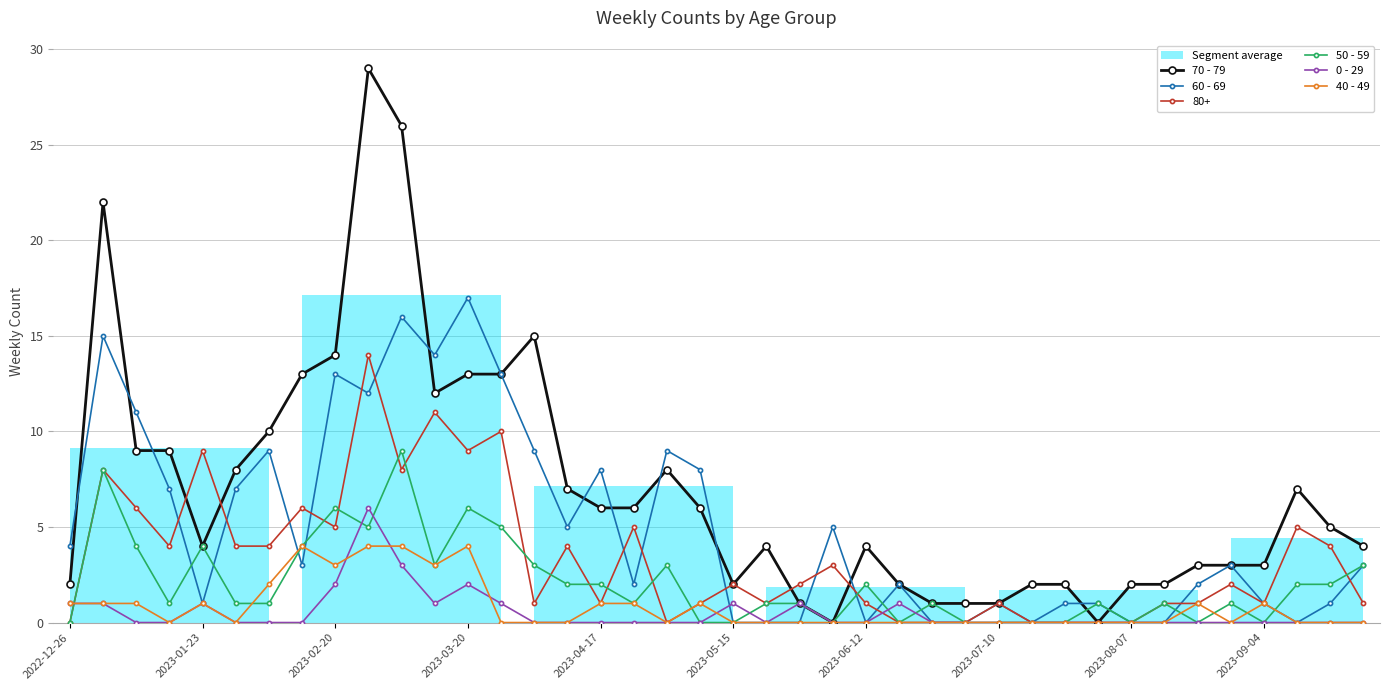

Reading right to left, what are all the values shown in this chart?

70 - 79: 4	5	7	3	3	3	2	2	0	2	2	1	1	1	2	4	0	1	4	2	6	8	6	6	7	15	13	13	12	26	29	14	13	10	8	4	9	9	22	2
60 - 69: 3	1	0	1	3	2	0	0	1	1	0	1	0	0	2	0	5	0	0	0	8	9	2	8	5	9	13	17	14	16	12	13	3	9	7	1	7	11	15	4
50 - 59: 3	2	2	0	1	0	1	0	1	0	0	0	0	1	0	2	0	1	1	0	0	3	1	2	2	3	5	6	3	9	5	6	4	1	1	4	1	4	8	0
0 - 29: 0	0	0	0	0	0	0	0	0	0	0	0	0	0	1	0	0	1	0	1	0	0	0	0	0	0	1	2	1	3	6	2	0	0	0	1	0	0	1	1
40 - 49: 0	0	0	1	0	1	0	0	0	0	0	0	0	0	0	0	0	0	0	0	1	0	1	1	0	0	0	4	3	4	4	3	4	2	0	1	0	1	1	1